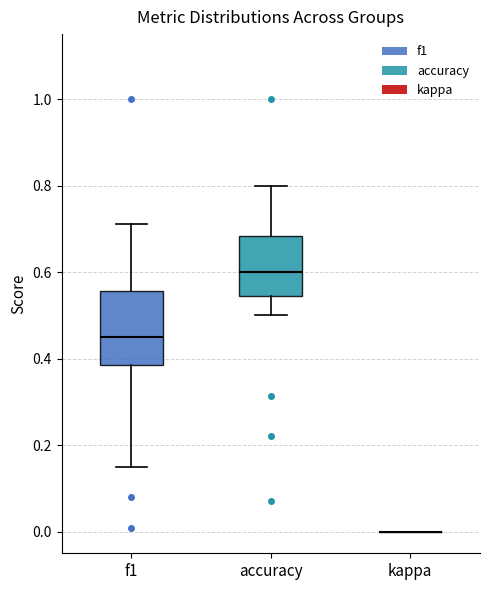

Comparing the boxes themselves (not the whiskers), which one is the tallest?

f1